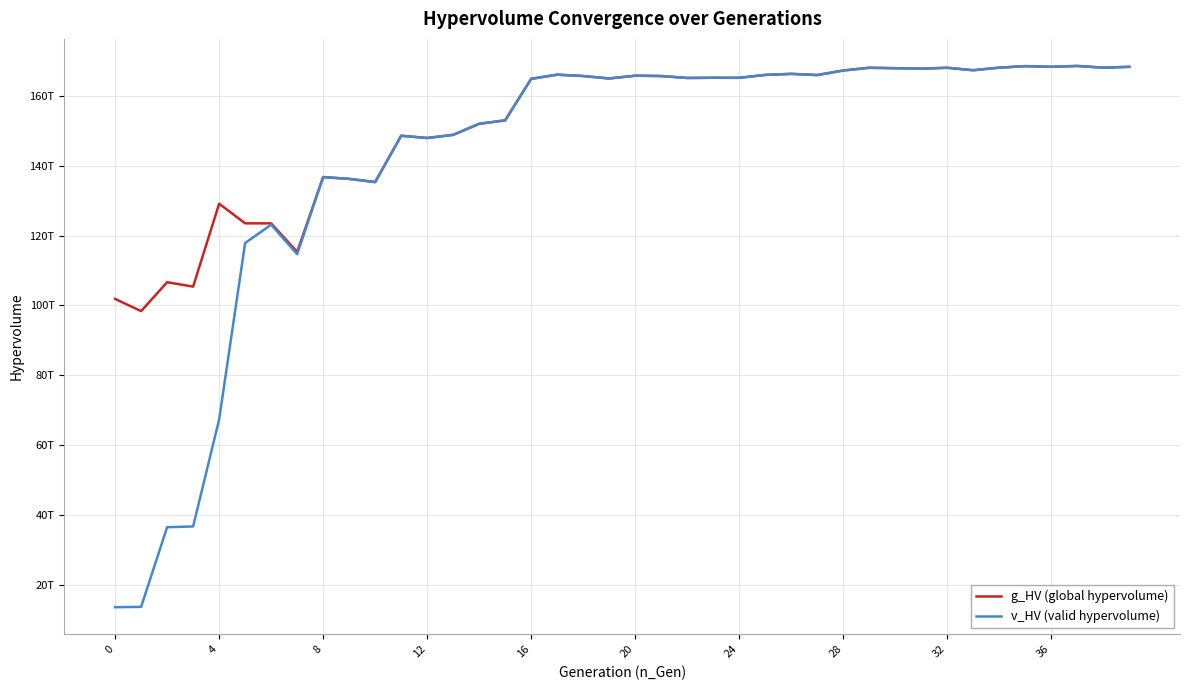

What is the difference between the second highest and second lowest values in the g_HV (global hypervolume) series?

66713823892978.4